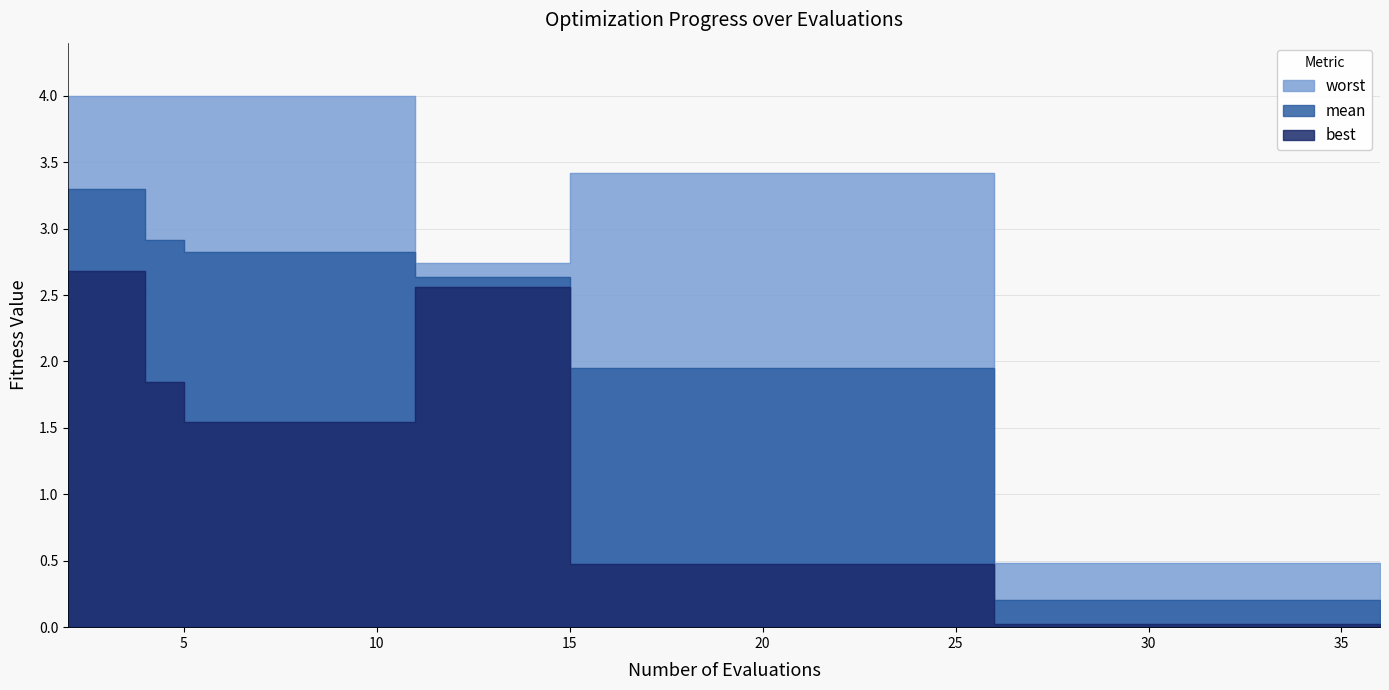

Reading right to left, what are all the values shown in this chart?

mean: 36=0.2	35=0.2	33=0.2	31=0.2	29=0.2	28=0.2	26=0.2	24=1.9	23=1.9	21=1.9	19=1.9	17=1.9	15=1.9	13=2.6	11=2.6	9=2.8	7=2.8	5=2.8	4=2.9	2=3.3
best: 36=0.0	35=0.0	33=0.0	31=0.0	29=0.0	28=0.0	26=0.0	24=0.5	23=0.5	21=0.5	19=0.5	17=0.5	15=0.5	13=2.6	11=2.6	9=1.5	7=1.5	5=1.5	4=1.8	2=2.7
worst: 36=0.5	35=0.5	33=0.5	31=0.5	29=0.5	28=0.5	26=0.5	24=3.4	23=3.4	21=3.4	19=3.4	17=3.4	15=3.4	13=2.7	11=2.7	9=4.0	7=4.0	5=4.0	4=4.0	2=4.0